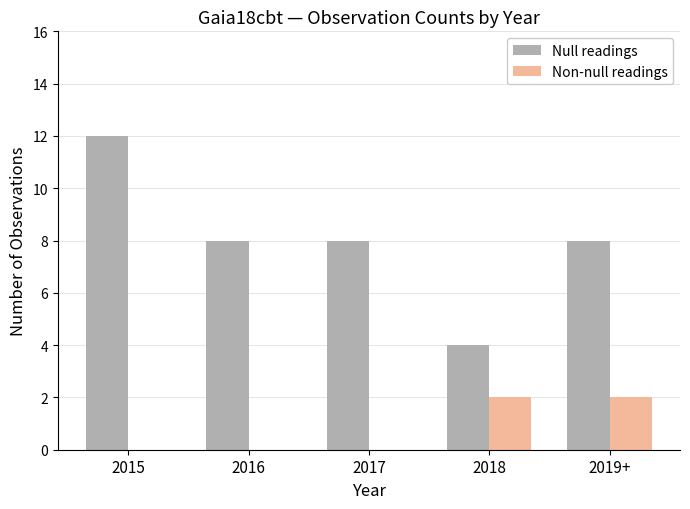

Reading left to right, extract all data points from this chart.

Null readings: 12	8	8	4	8
Non-null readings: 0	0	0	2	2